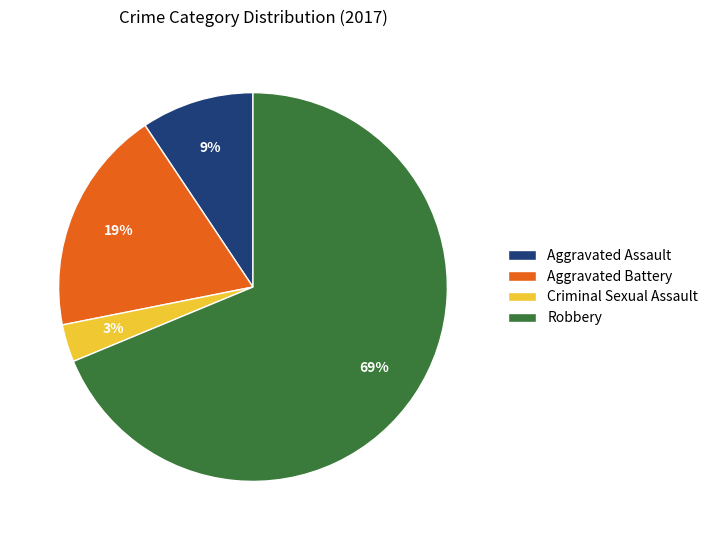

To the nearest percent, what is the difference between the largest and smallest slice percentages?

66%